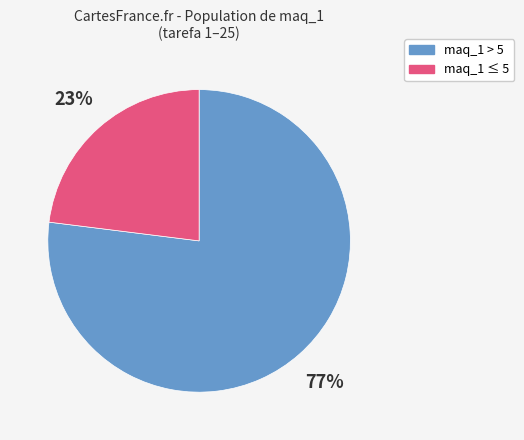

Is there any slice that represents more than half of the pie?

Yes